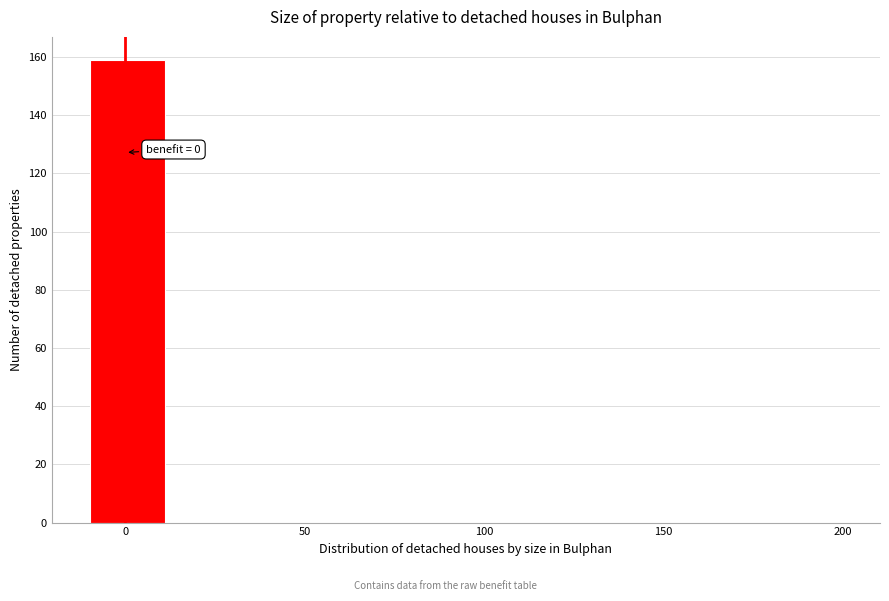

Which range on the x-axis has the tallest bar?

-10 to 11